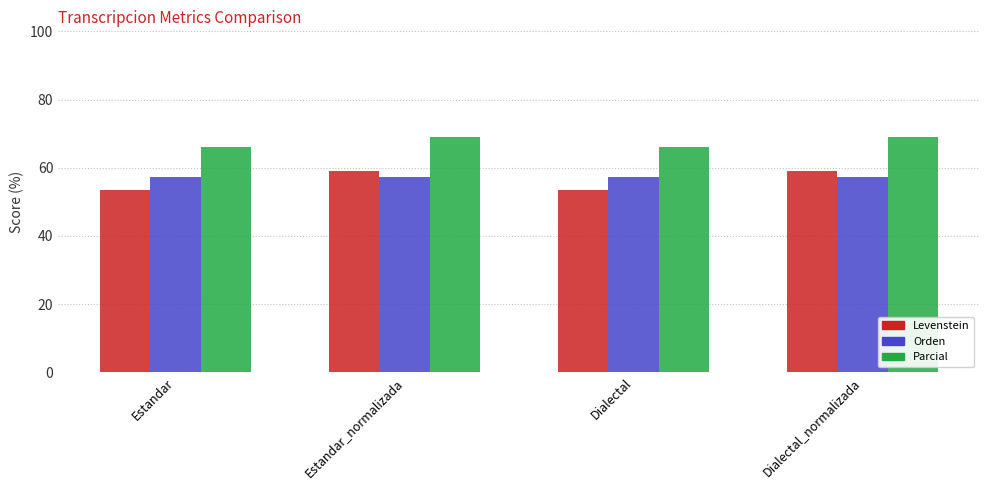

What is the minimum value shown in the chart?

53.4